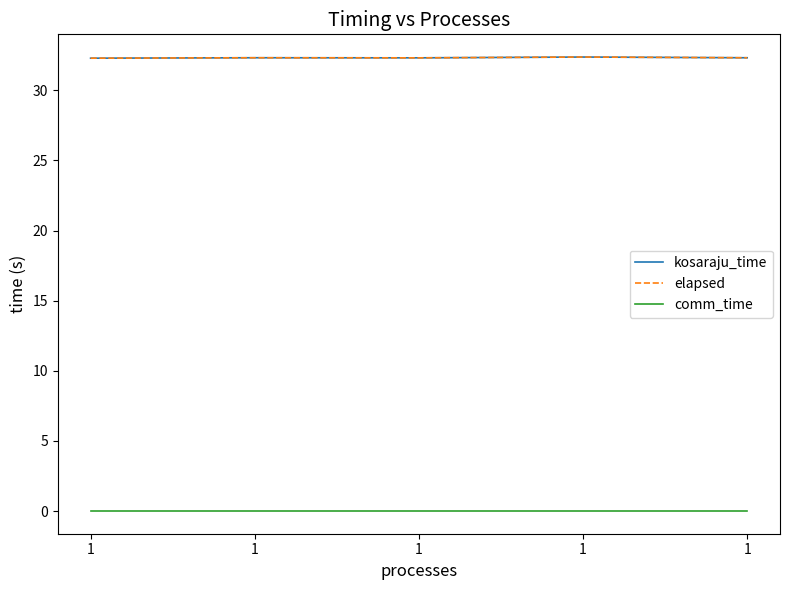

Rank the series at 1 from lowest to highest value.

comm_time, kosaraju_time, elapsed